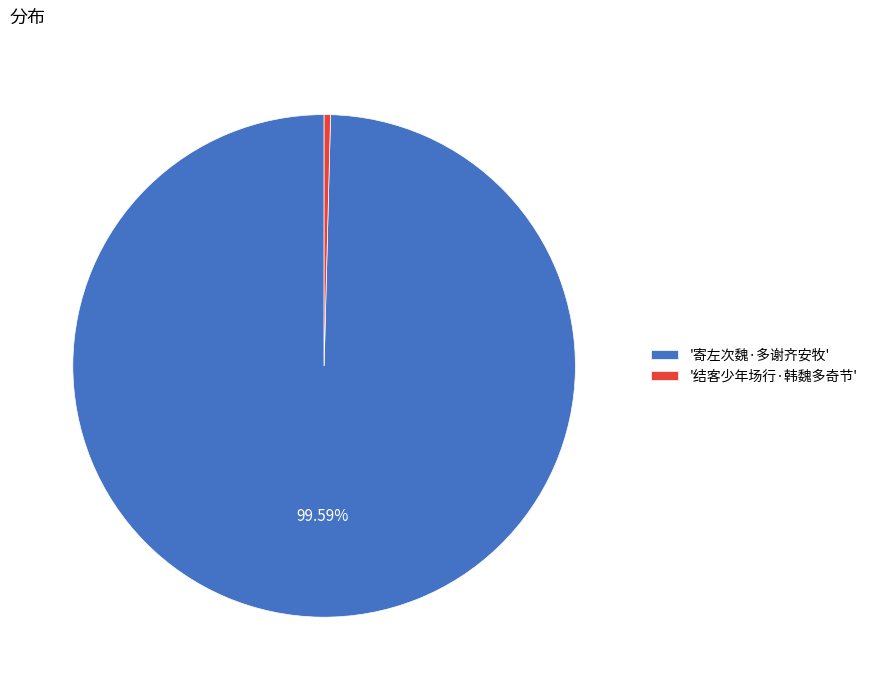

Which slice is the smallest?

'结客少年场行·韩魏多奇节'